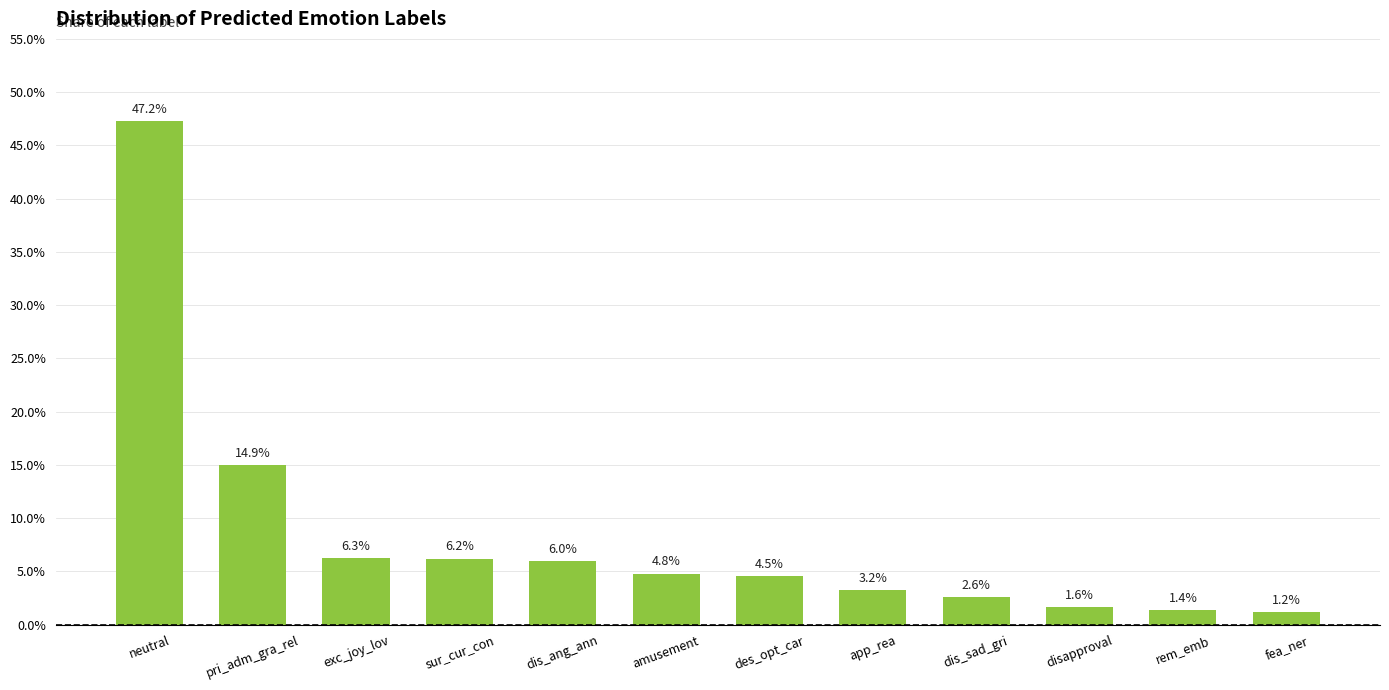

Does the chart contain any negative values?

No